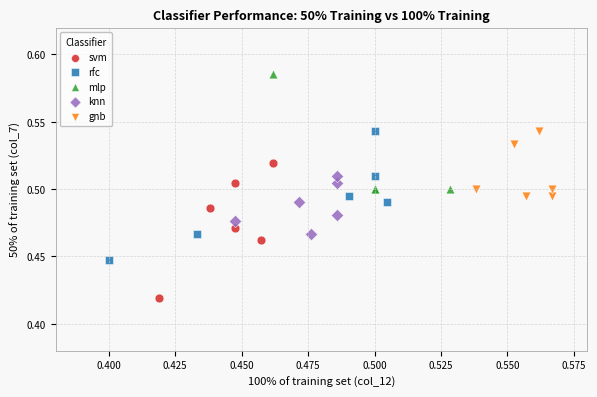

Which series reaches the maximum Y coordinate?

mlp